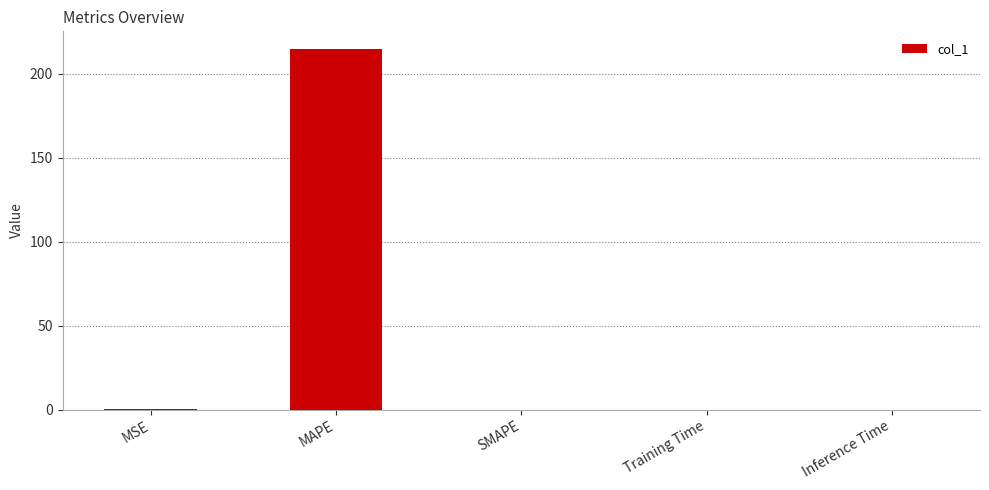

How many distinct data groups are displayed?

1